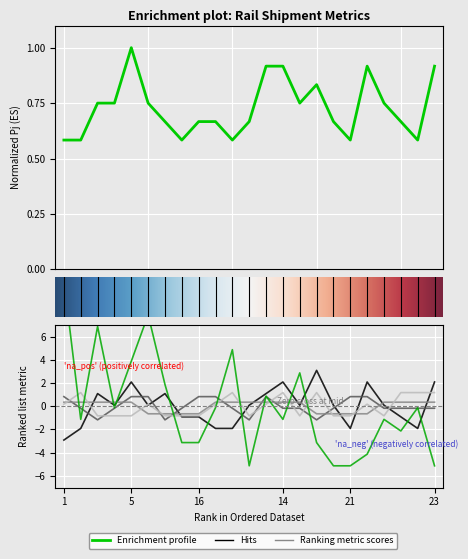

How many data points in Tj are above 0?

14